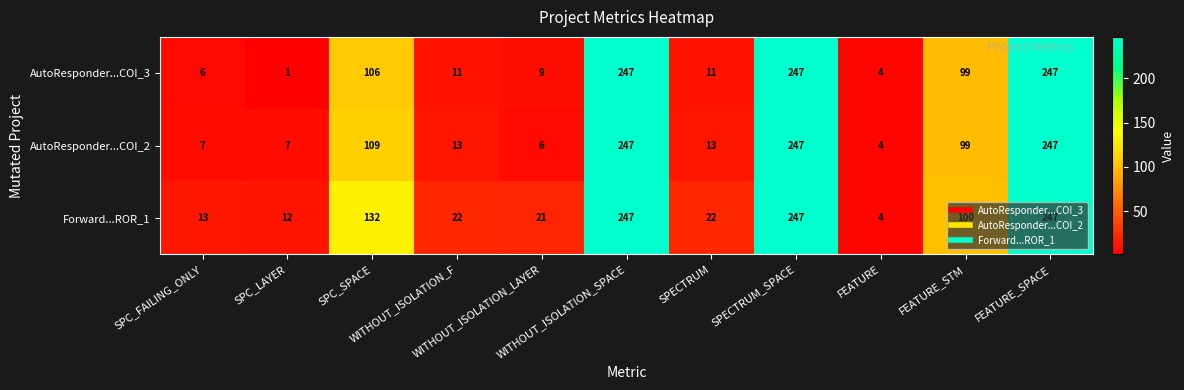

Which series has the widest spread of values?

AutoResponder...COI_3